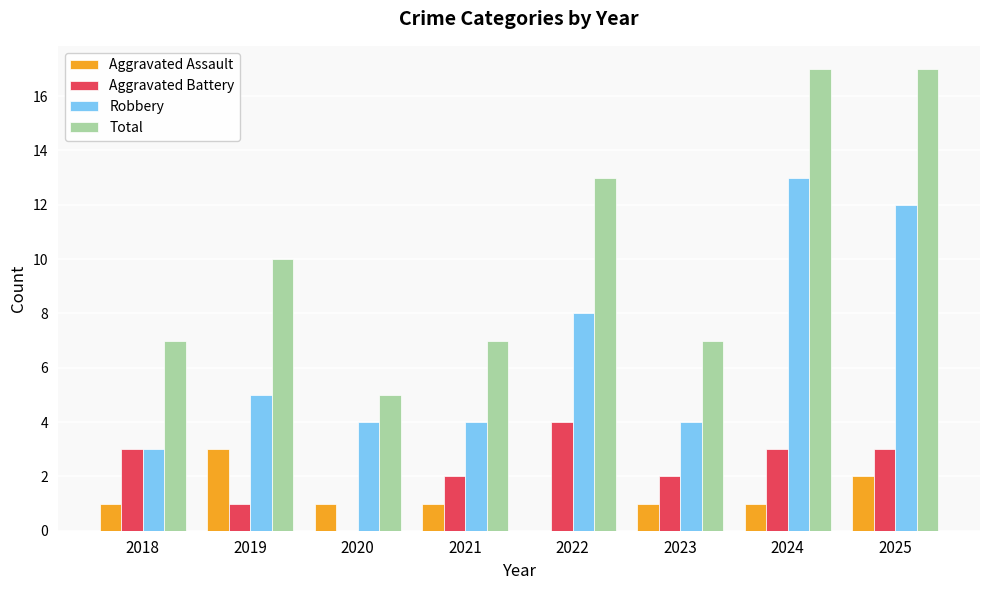

Is the value of Robbery at 2018 greater than the value of Total at 2023?

No